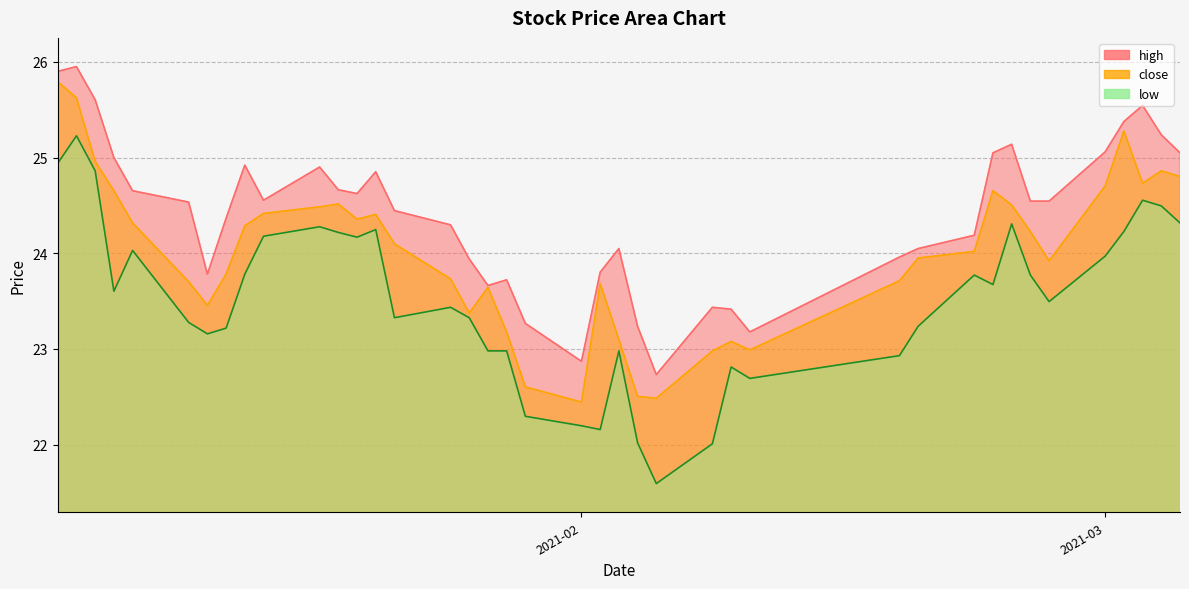

What is the average value of the low series?

23.5